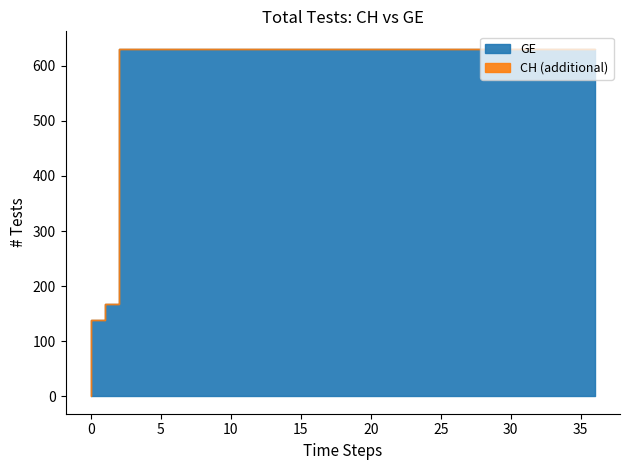

Which series has the largest range (max minus min)?

GE